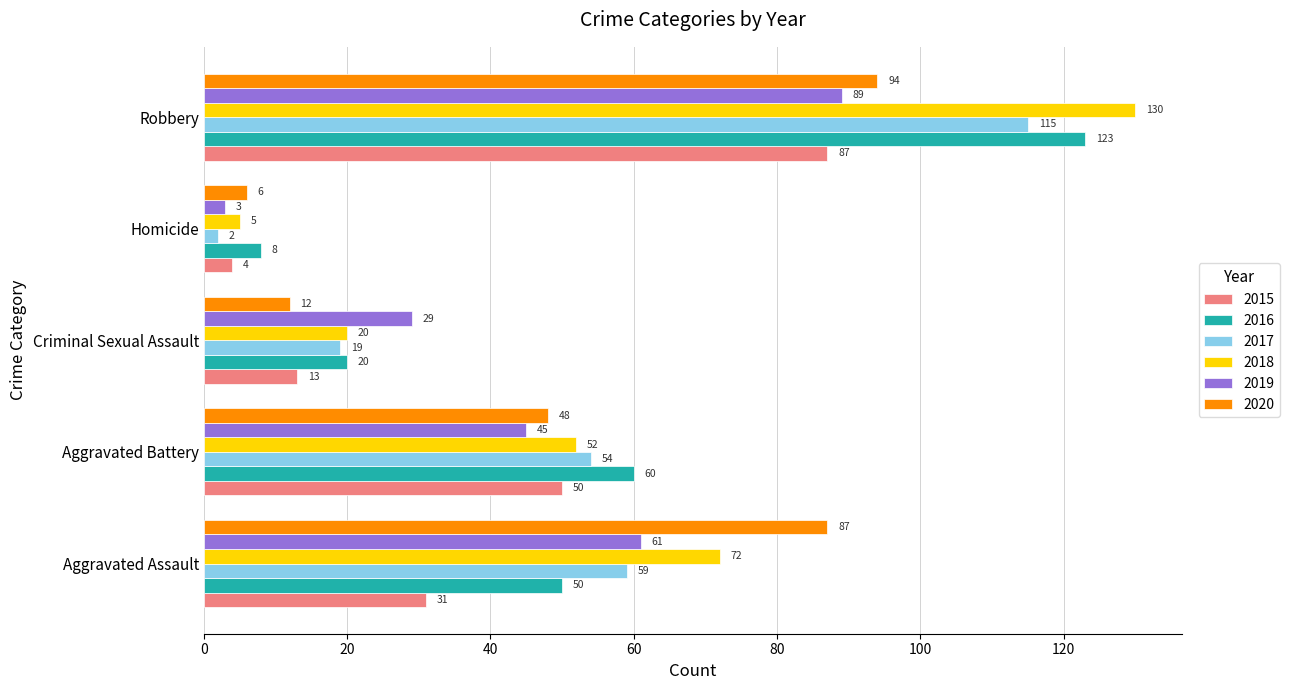

What is the total value across all series at Robbery?

638